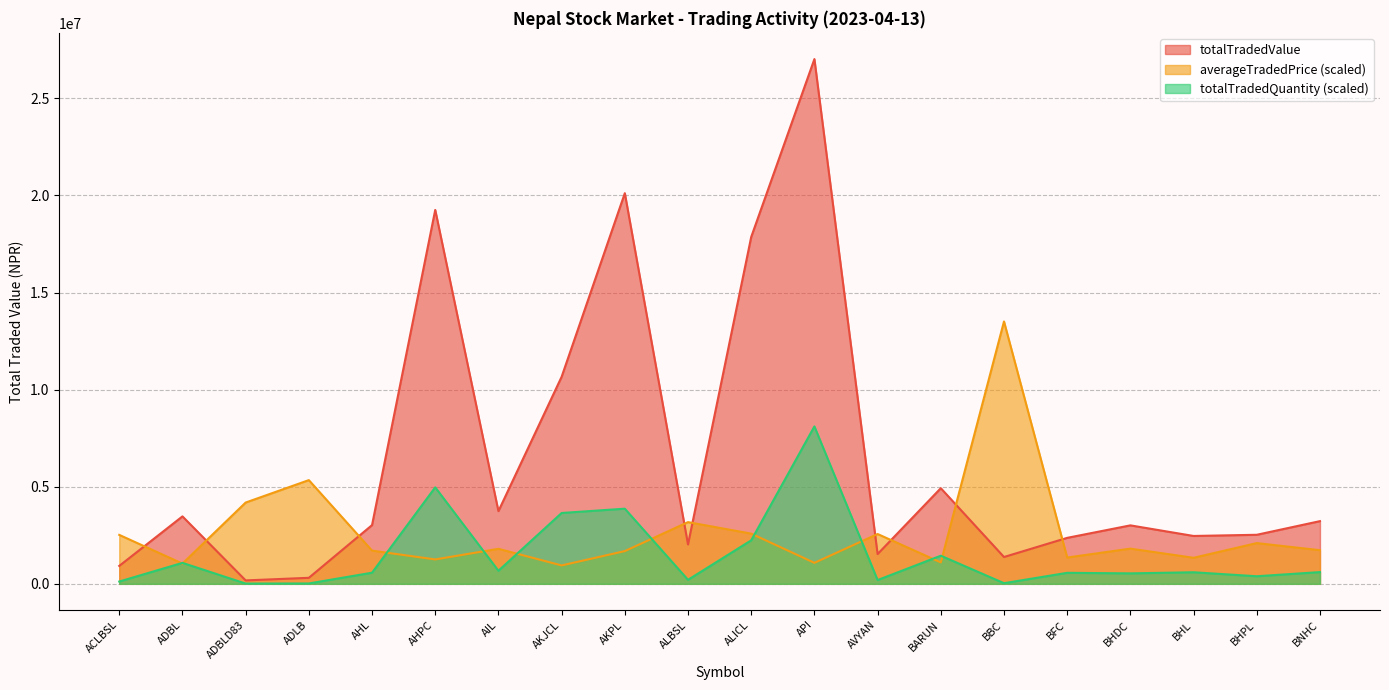

What is the maximum value for totalTradedValue?

27021972.7